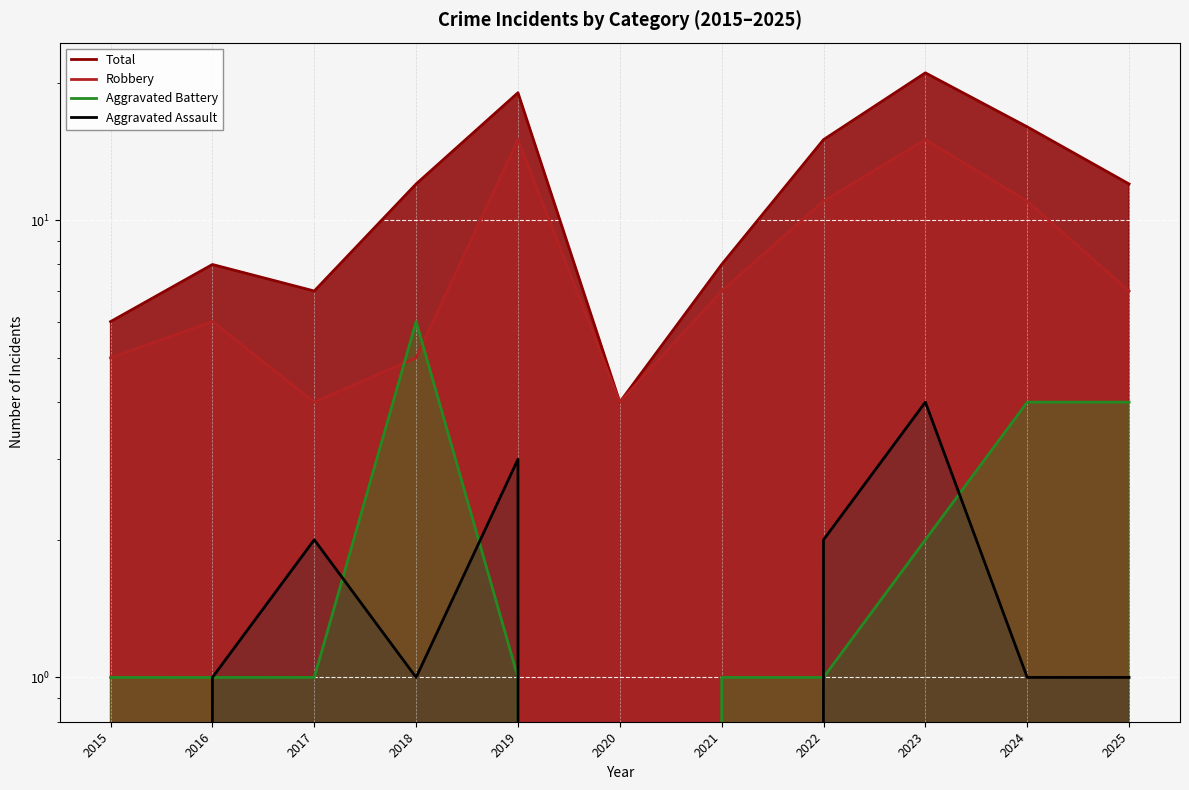

What is the value of the Aggravated Assault point at the 10th from the left?

1